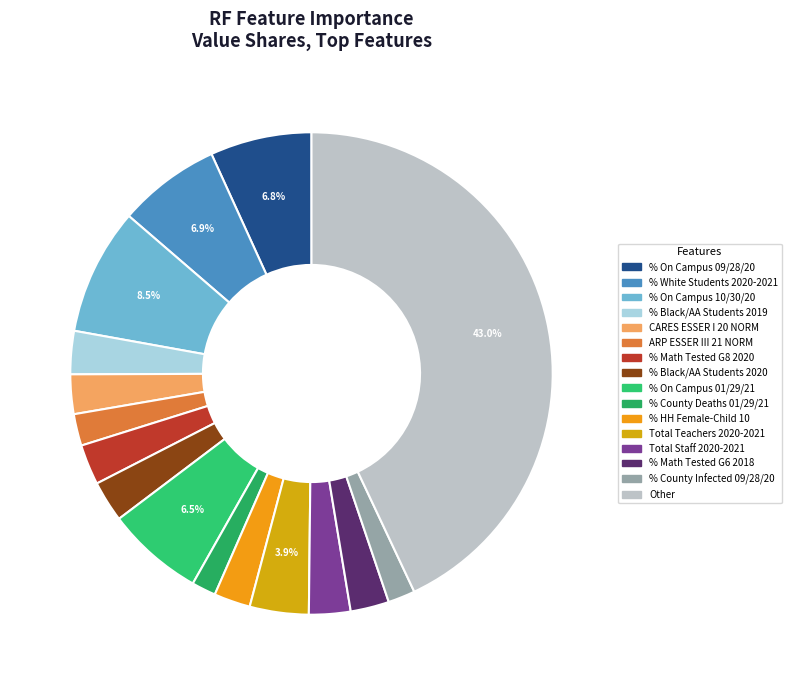

To the nearest percent, what is the difference between the largest and smallest slice percentages?

41%